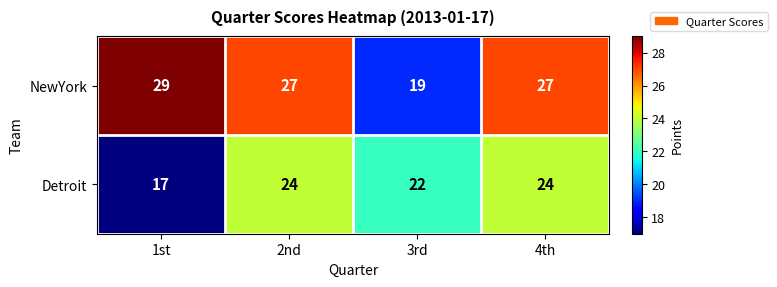

Reading left to right, transcribe all the data shown in this chart.

NewYork: 1st=29	2nd=27	3rd=19	4th=27
Detroit: 1st=17	2nd=24	3rd=22	4th=24